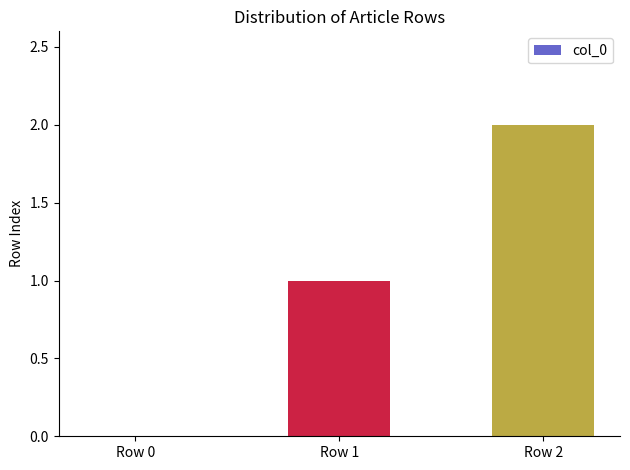

Are the bars horizontal?

No